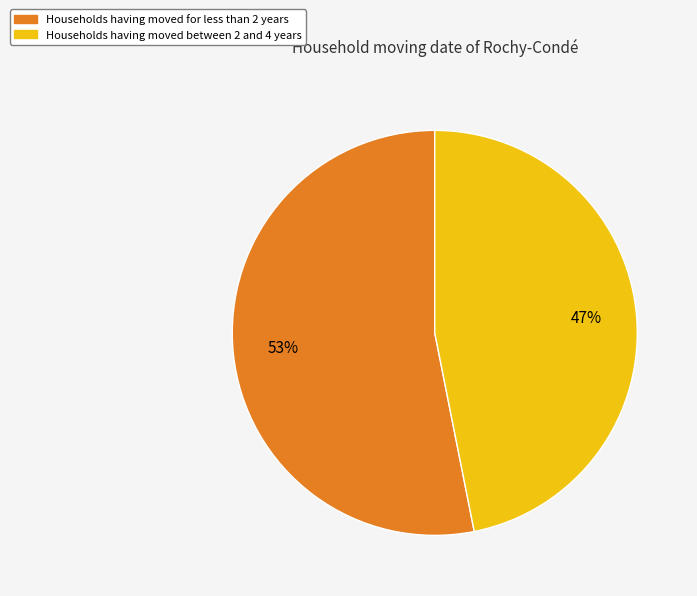

To the nearest percent, what is the difference between the largest and smallest slice percentages?

6%